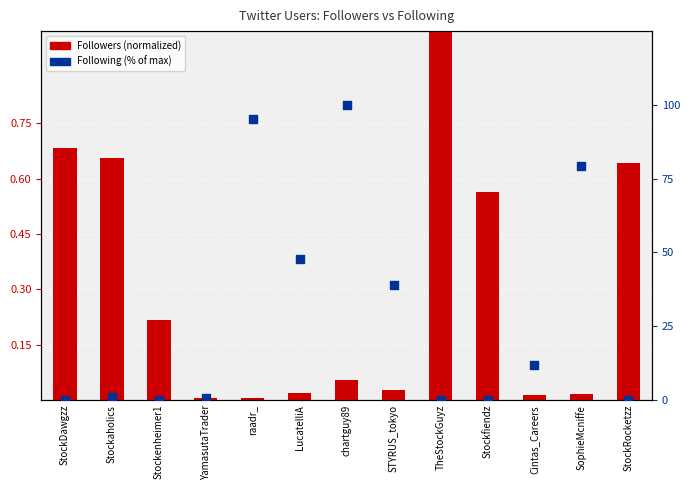

Which series has the largest total across all categories?

Following (% of max)